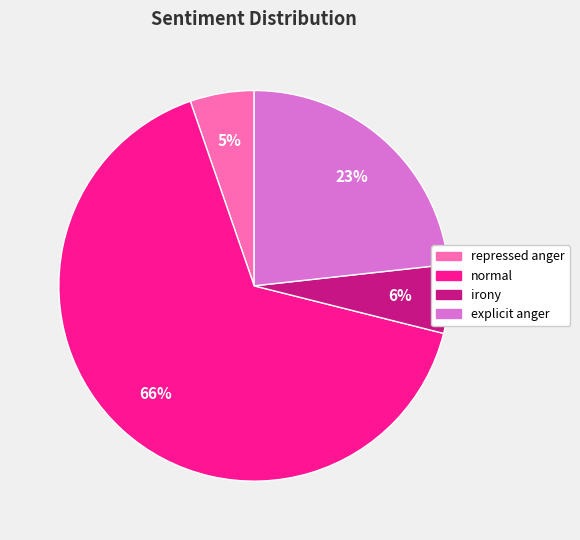

Is it true that irony is 1% of the pie?

False